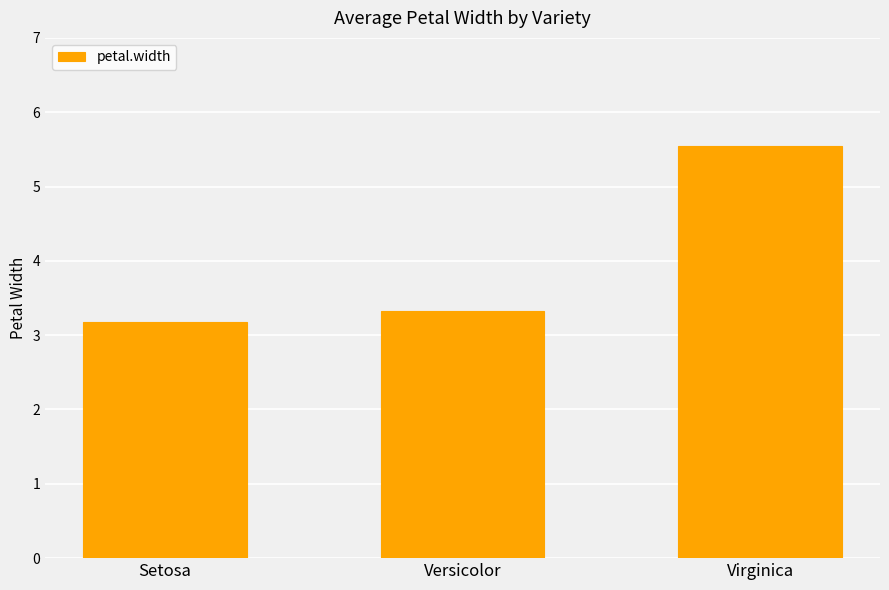

What is the label of the 1st bar from the right?

Virginica